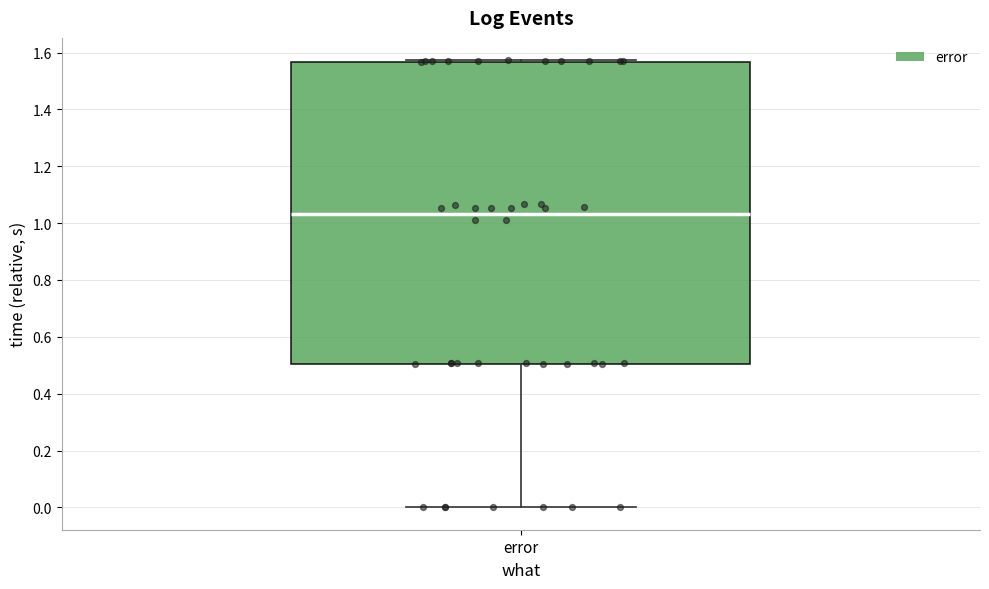

Where is the upper edge of the box for error on the y-axis? The values are not printed on the chart, so give them approximately, as read against the axis.

1.56